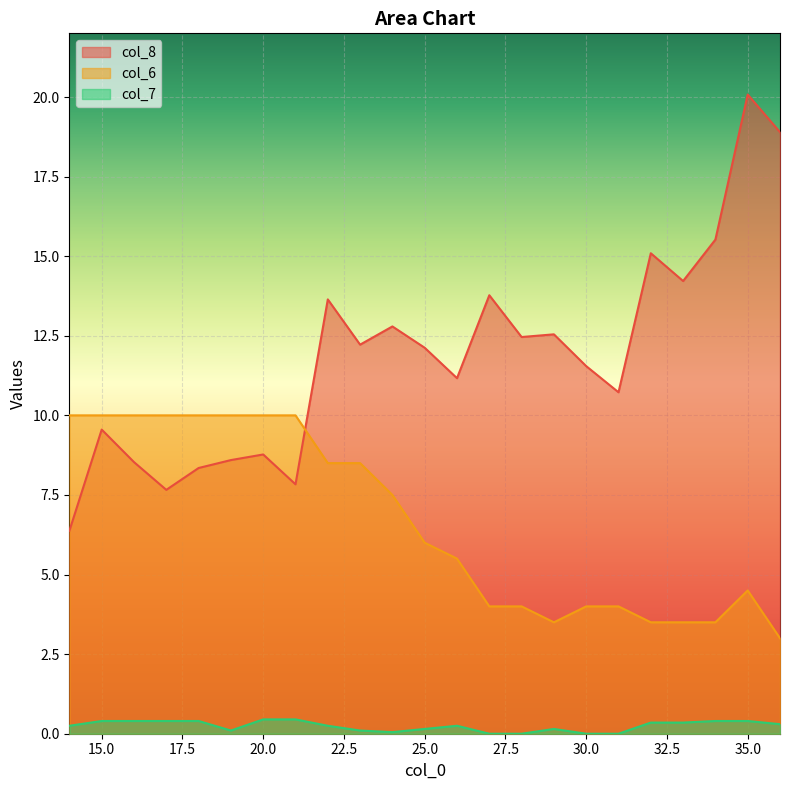

Which category has the highest value in the col_8 series?

35.0